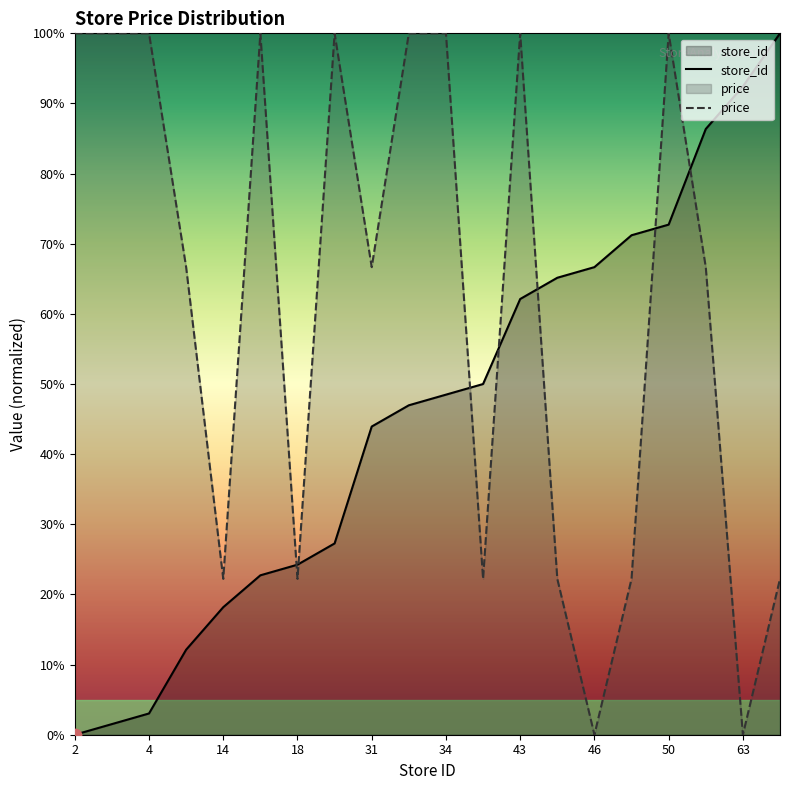

At how many categories does at least one series exceed 95?

10